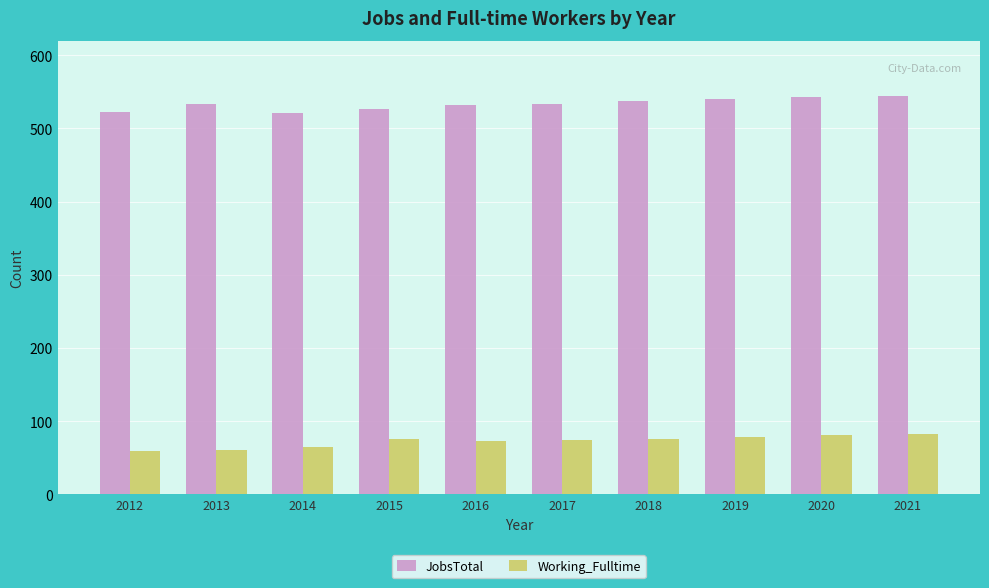

What is the difference between the maximum and minimum values in the Working_Fulltime series?

24